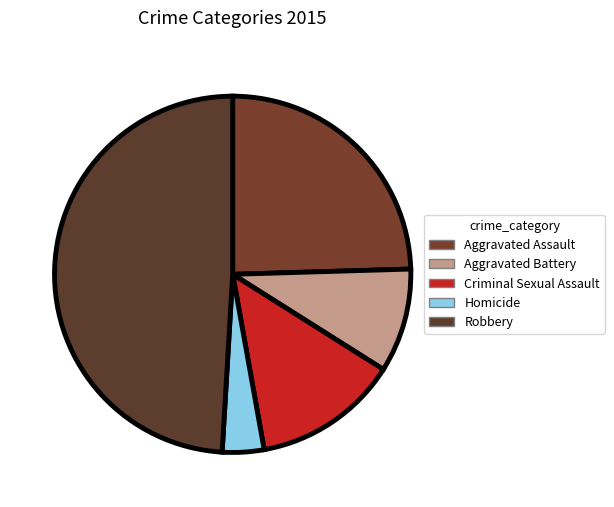

Does any single category account for the majority?

No